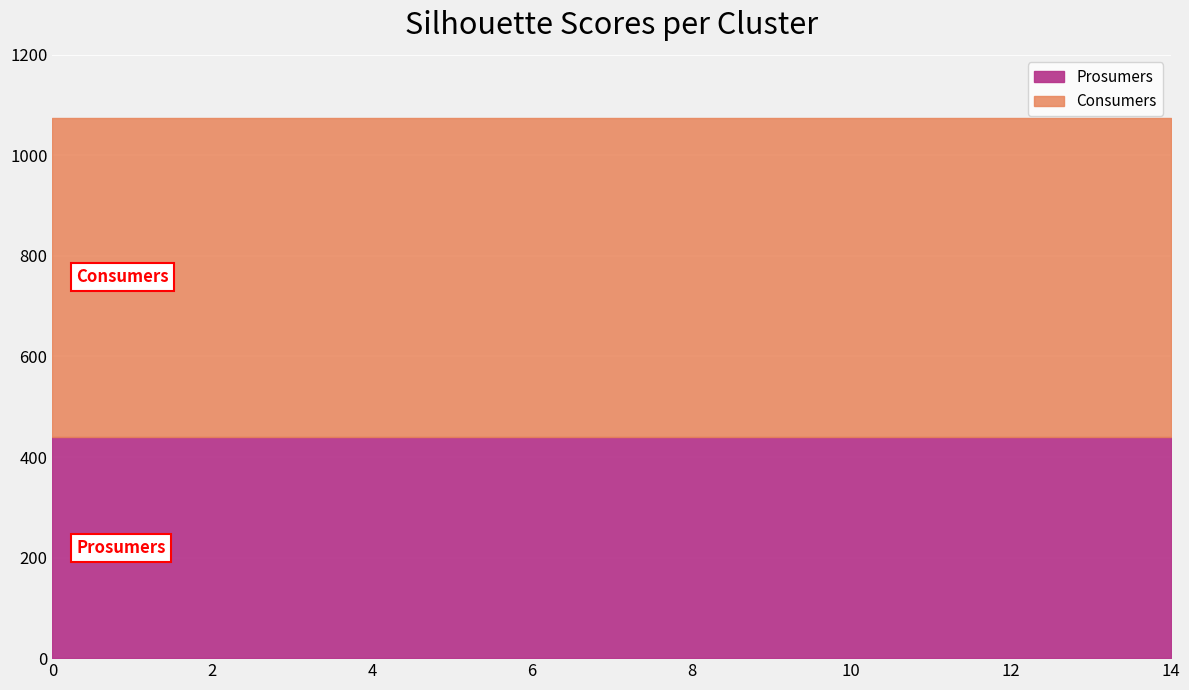

At how many categories does at least one series exceed 623?

15